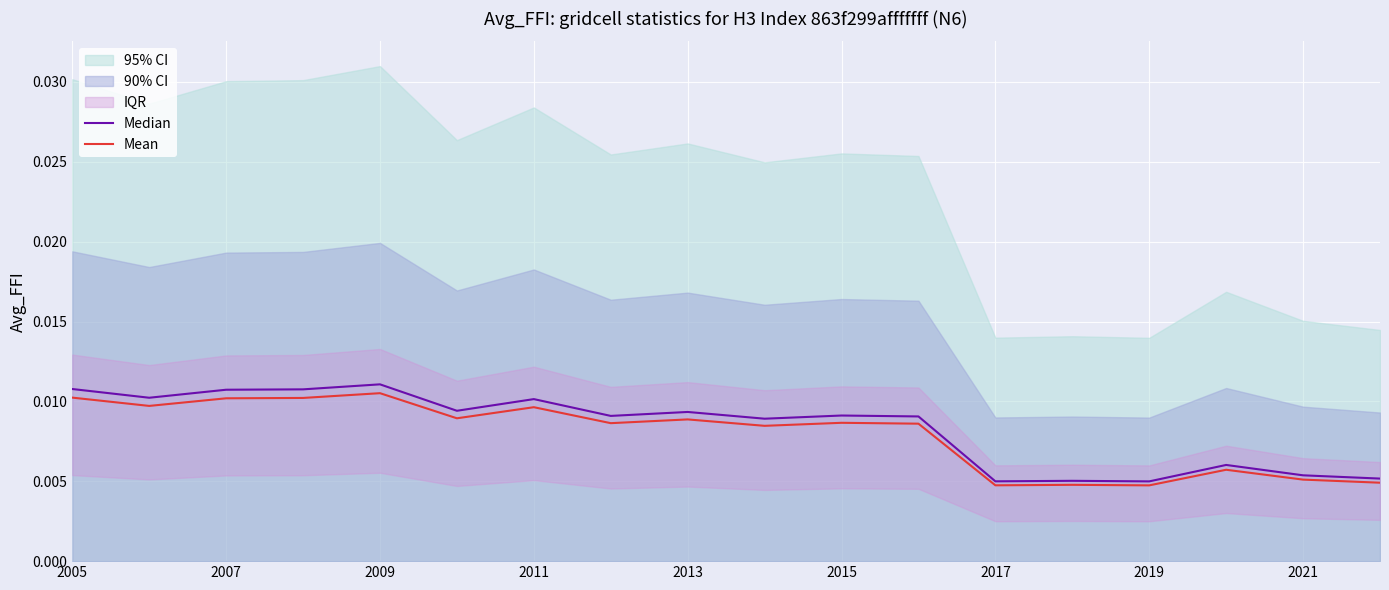

True or false: Mean has more than 0 interior local peaks.

True